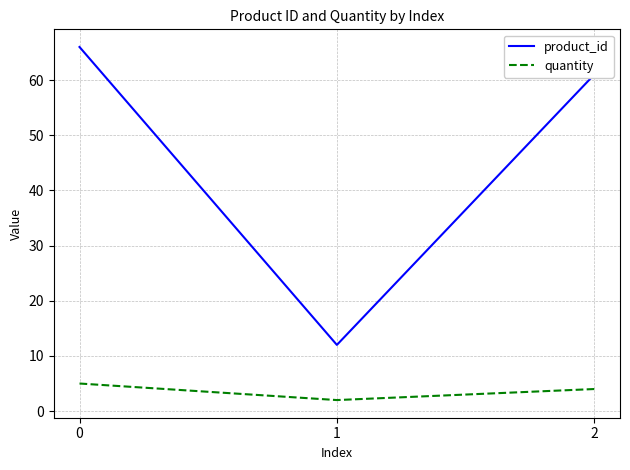

Does the chart display data point markers on the line(s)?

No